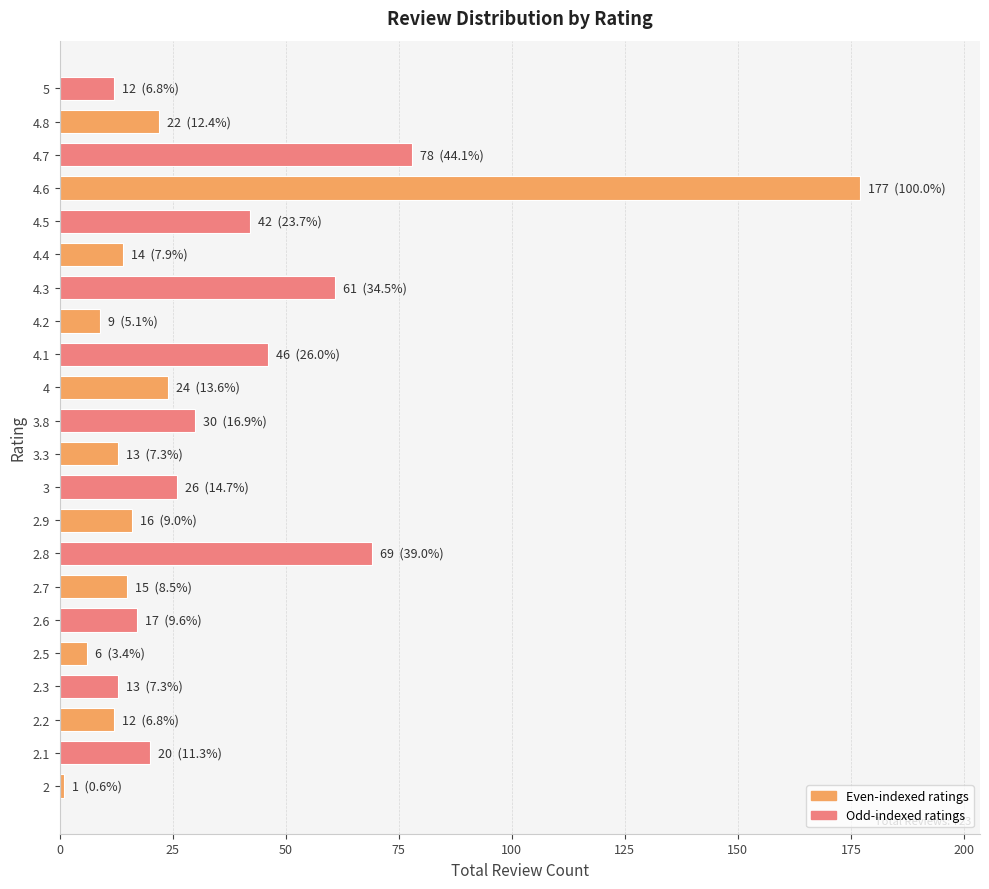

What is the change in value from 3.3 to 4.8?

+9